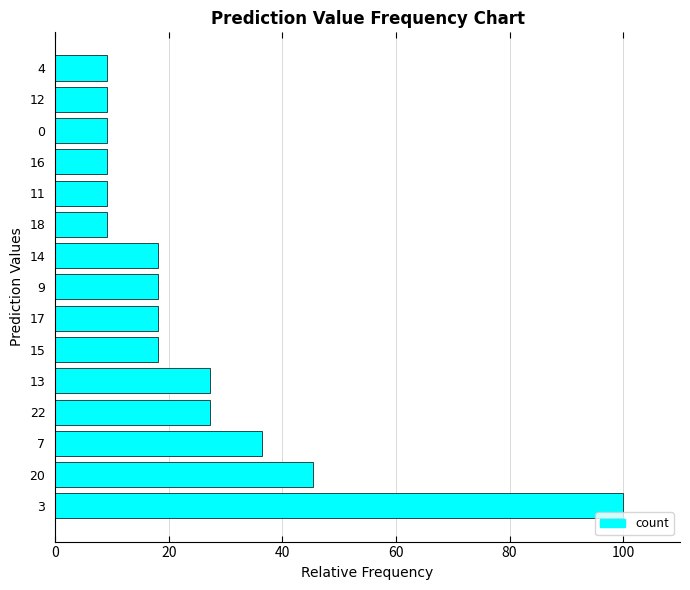

How many data points does each series have?

15